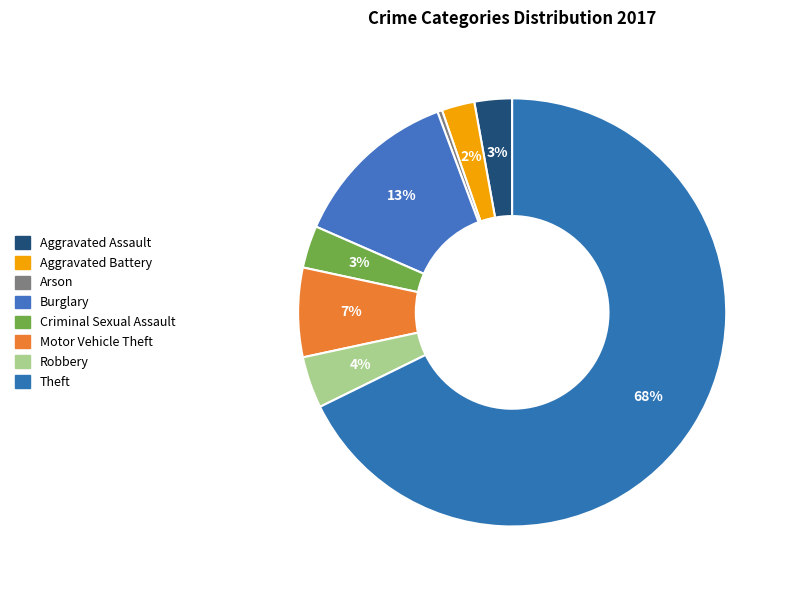

To the nearest percent, what is the average slice percentage?

12%